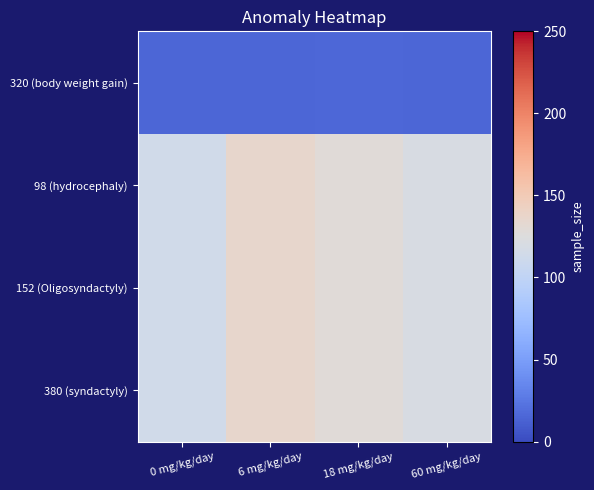

At how many categories does at least one series exceed 78?

4